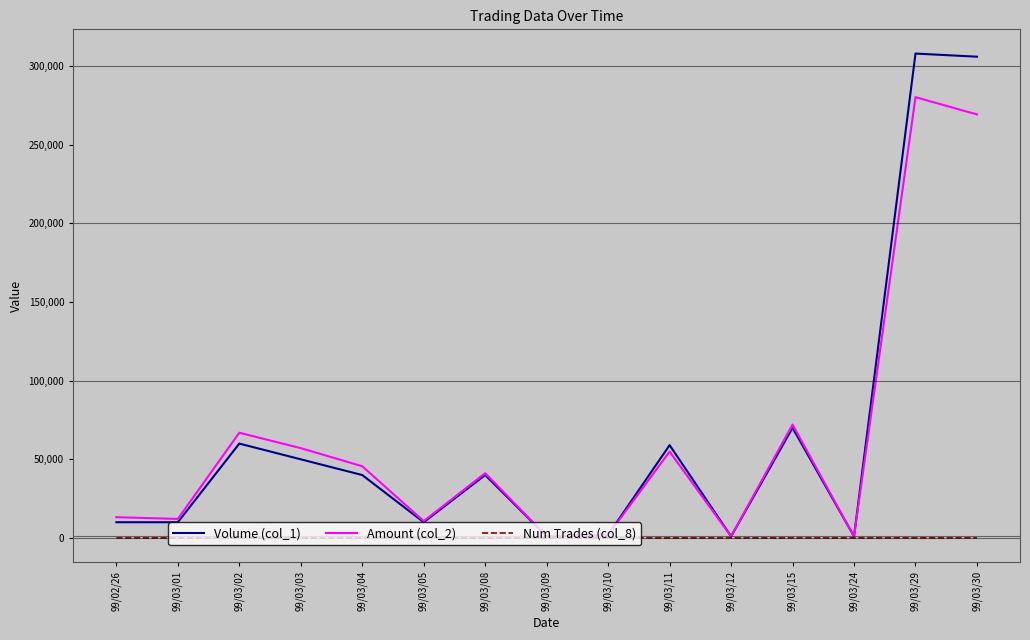

Rank the series by their maximum value, from lowest to highest.

Num Trades (col_8), Amount (col_2), Volume (col_1)